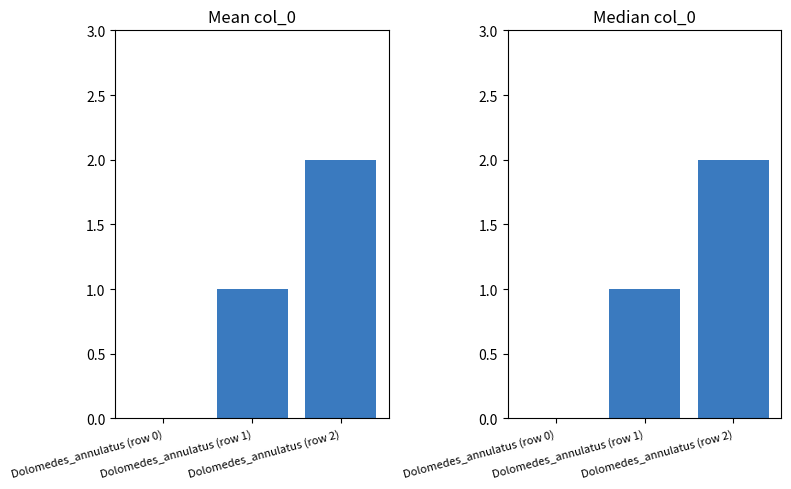

What is the greatest value displayed?

2